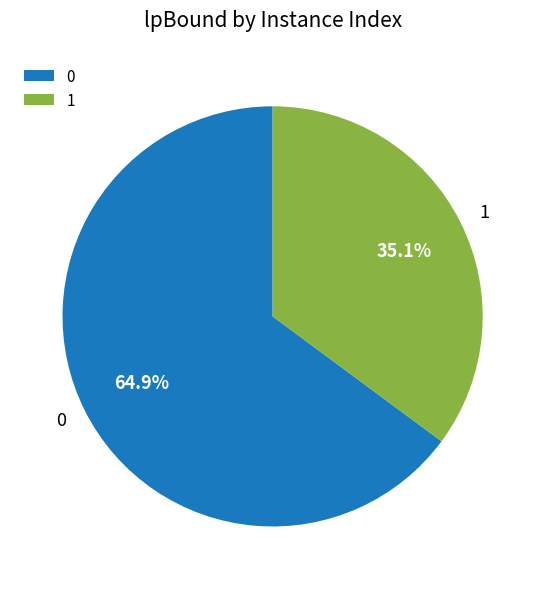

Rank the categories by value from highest to lowest.

0, 1